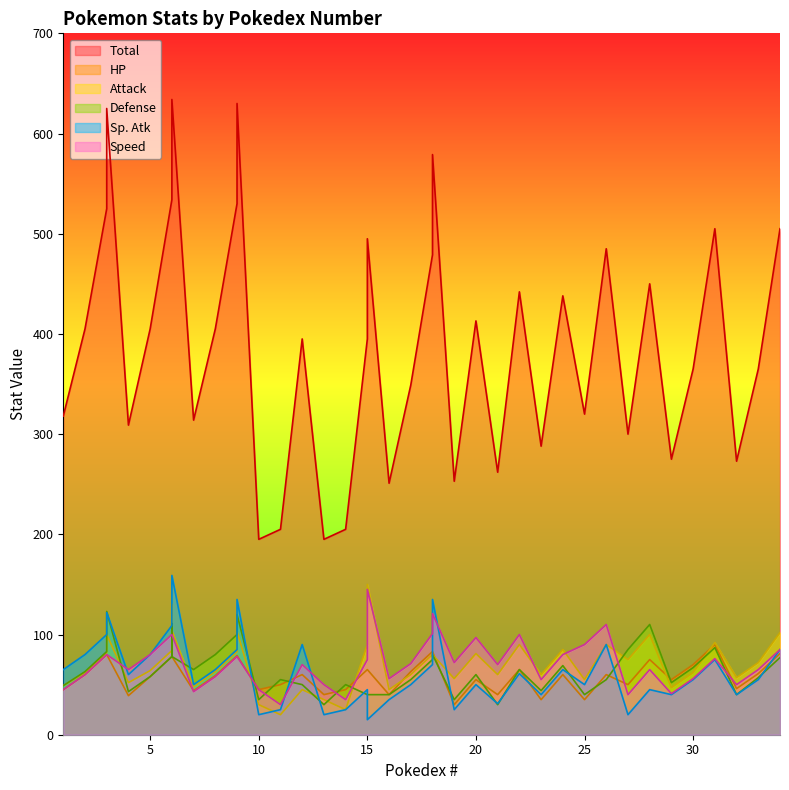

What is the approximate value of Sp. Atk at 19?

25